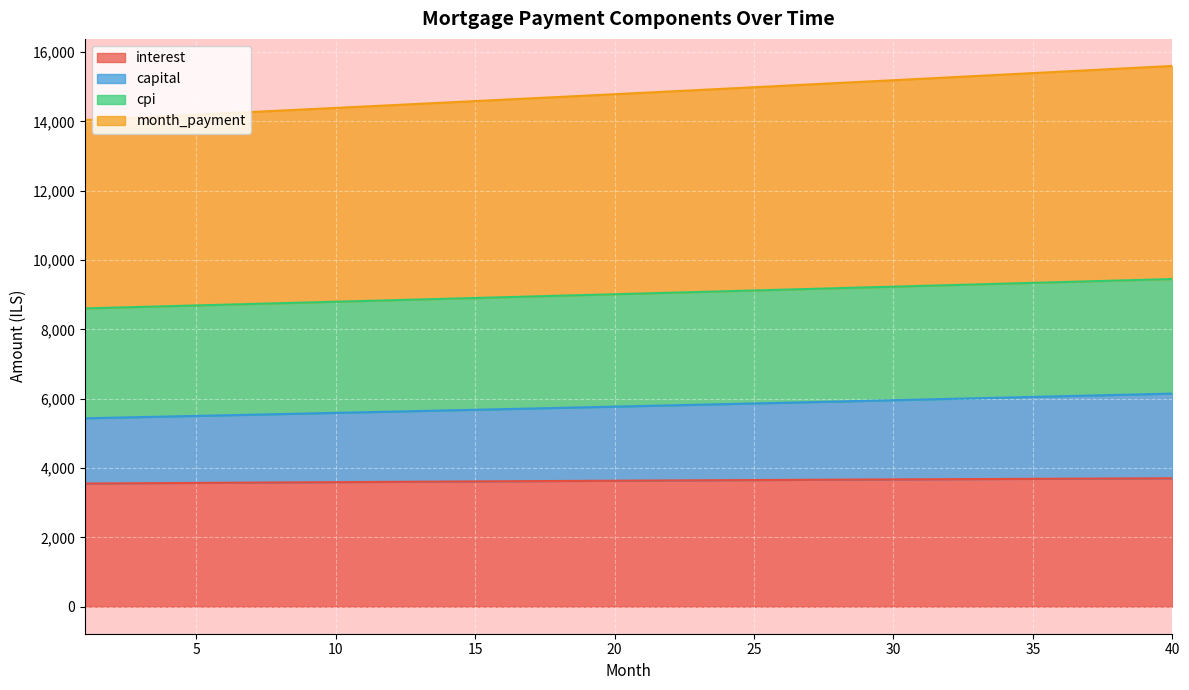

Count the number of categories in the chart.

40